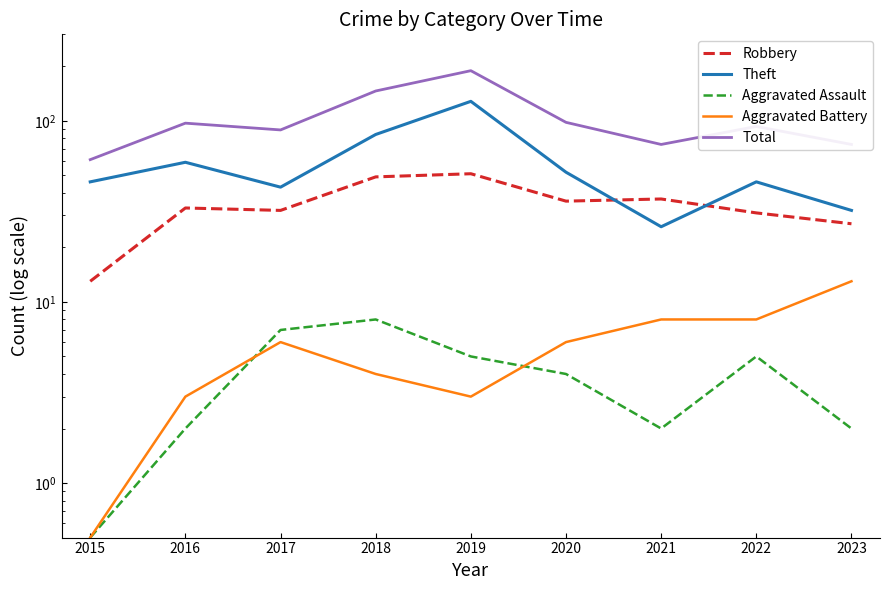

How many categories are shown in the chart?

9